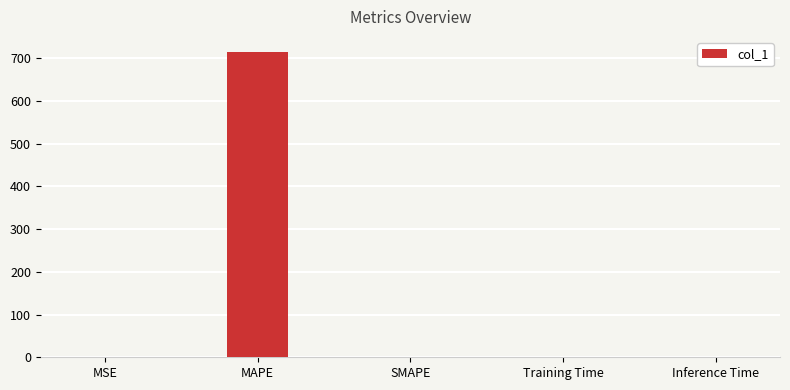

What is the change in value from MAPE to SMAPE?

-714.1